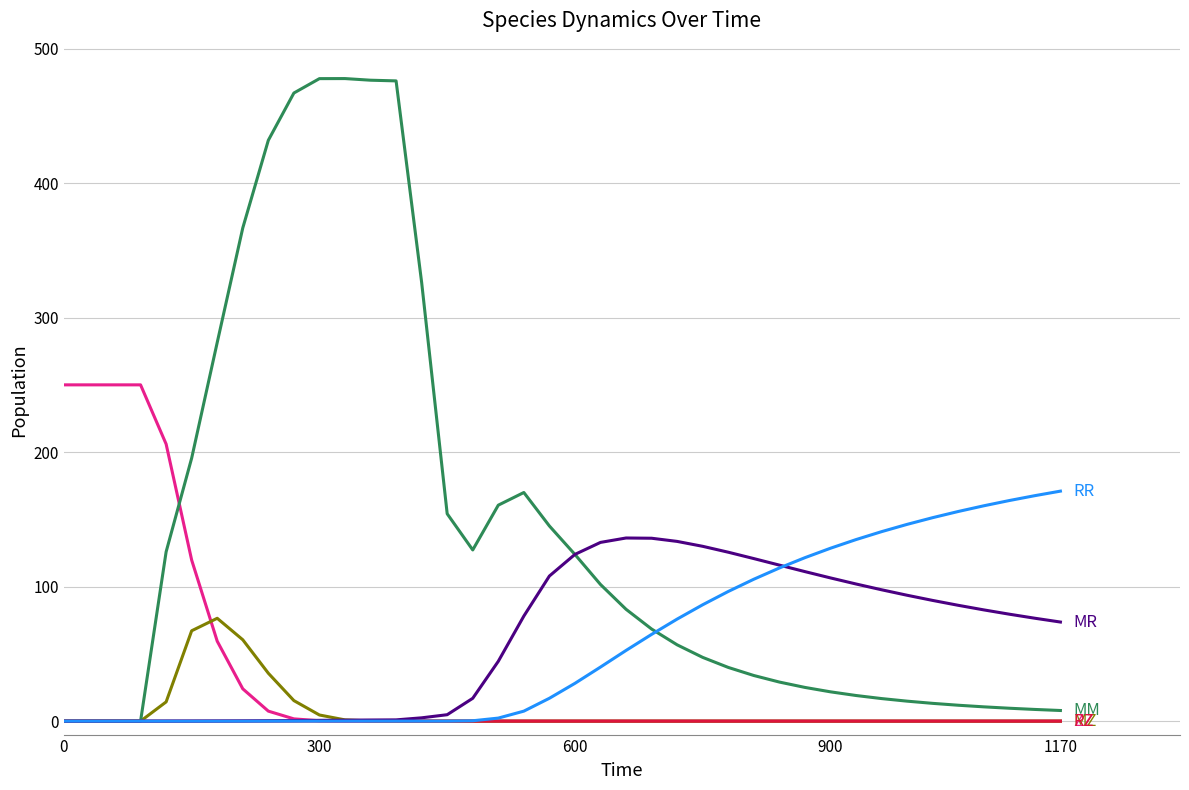

What is the greatest value displayed?

477.7